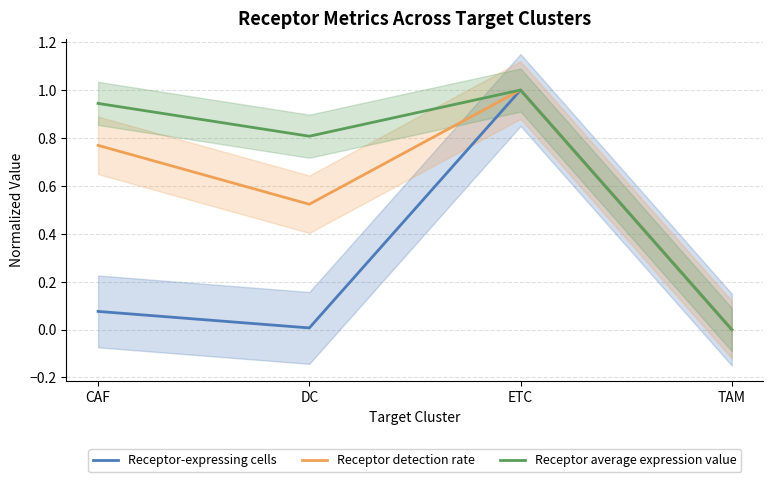

What is the value of the Receptor detection rate point at the 3rd from the left?

1.0